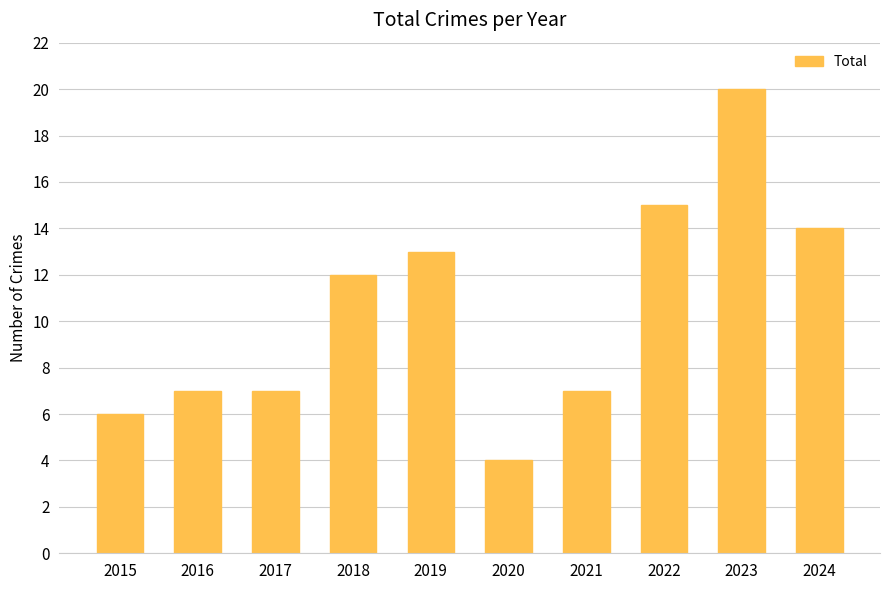

What is the value of the 9th bar from the left?

20